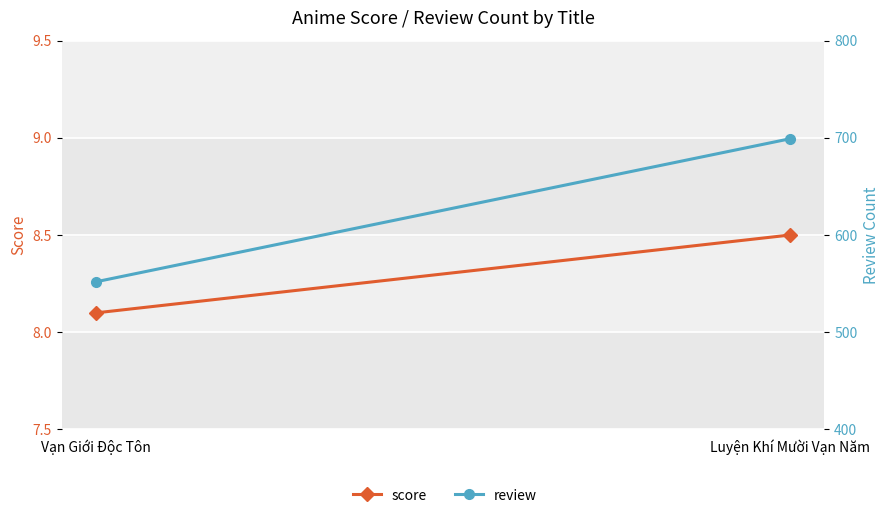

Which label corresponds to the largest value in the chart?

Luyện Khí Mười Vạn Năm